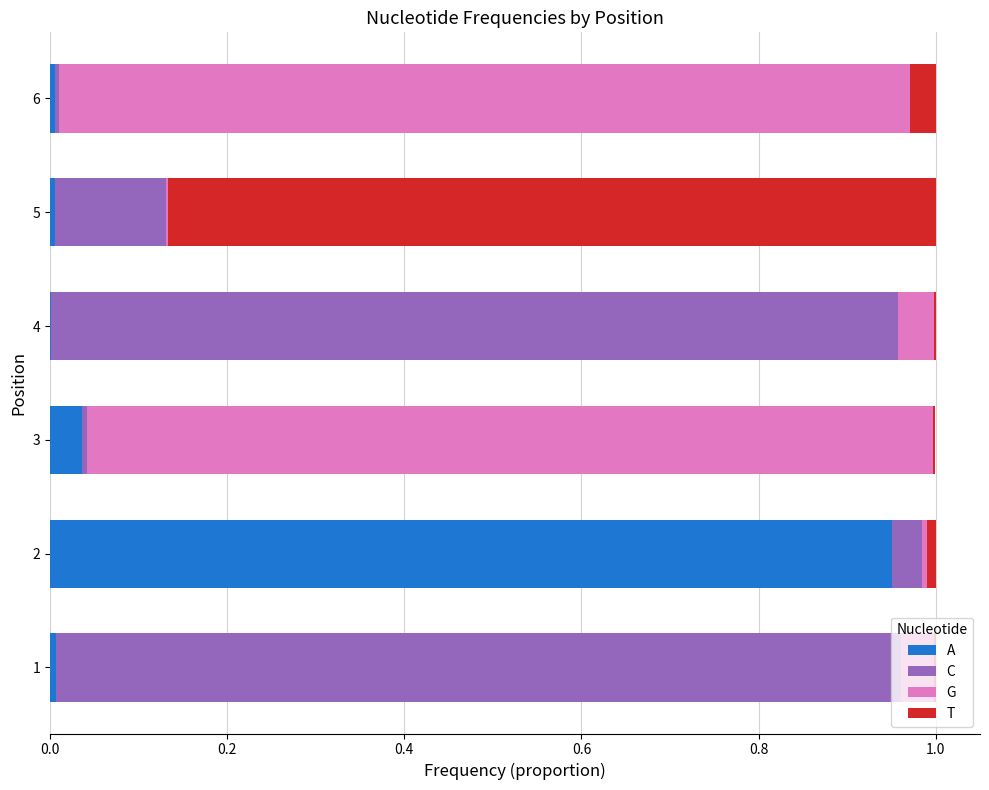

How many series are shown in this chart?

4